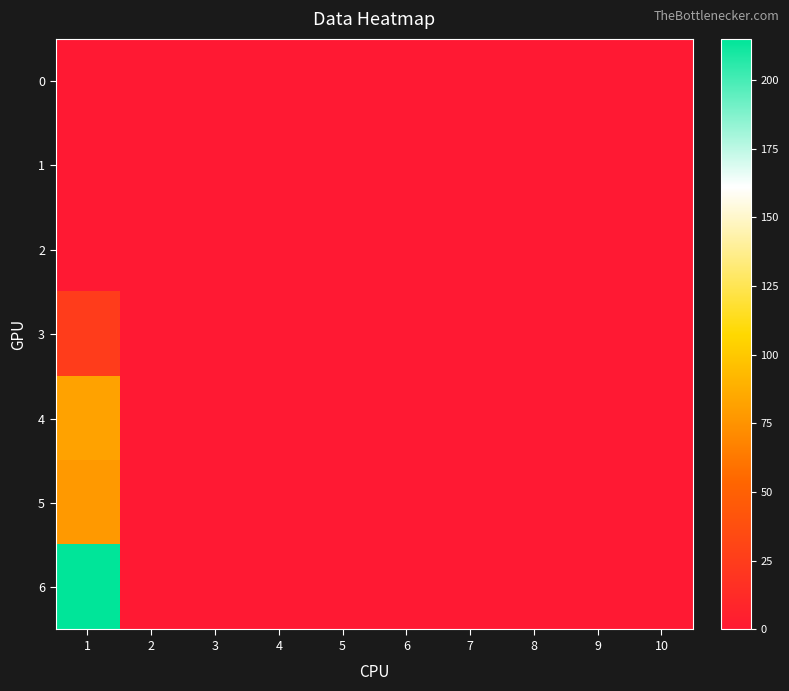

At 1, list the series in order from smallest to largest.

0, 1, 2, 3, 5, 4, 6